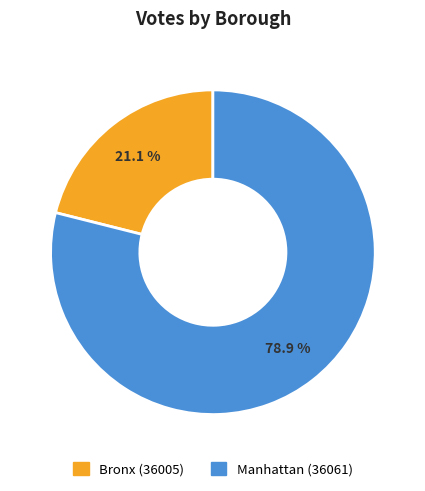

Which has a higher value, Manhattan (36061) or Bronx (36005)?

Manhattan (36061)